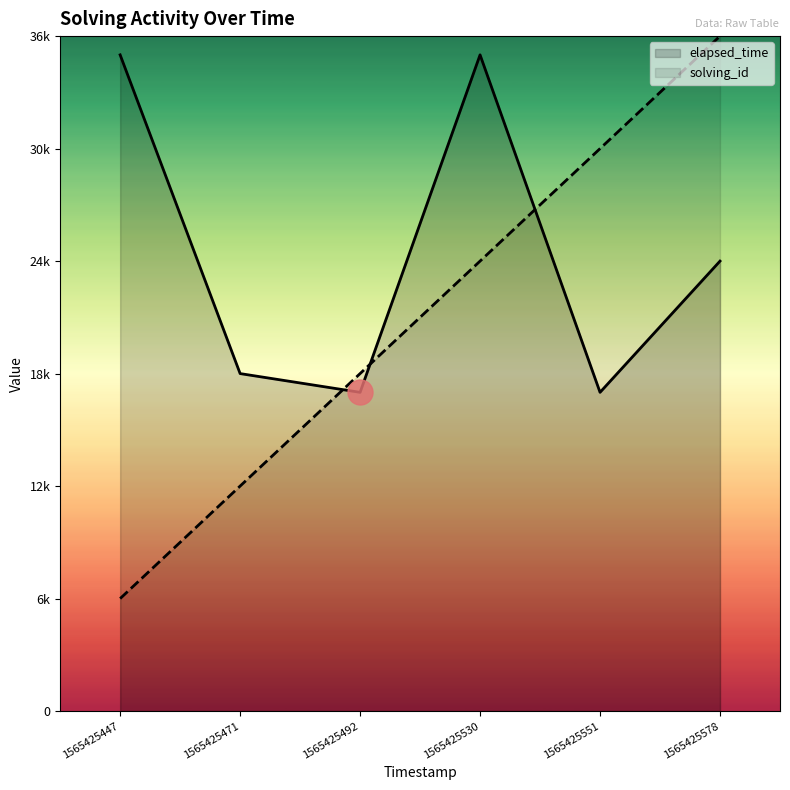

The elapsed_time series shows 17000 at 1565425551. True or false?

True